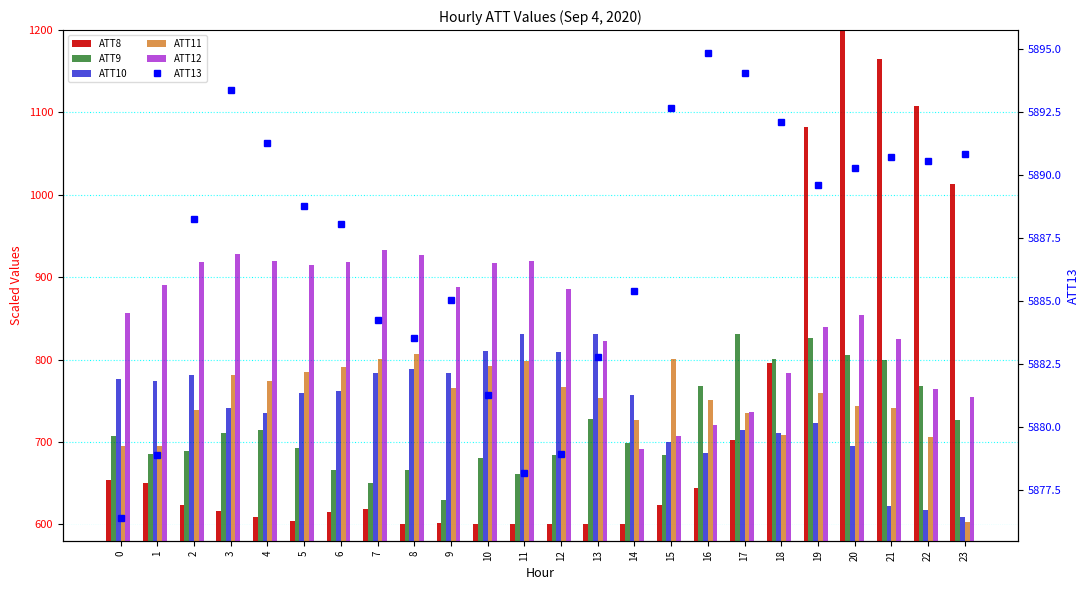

What is the spread (max minus min) of values at 18?

5183.9